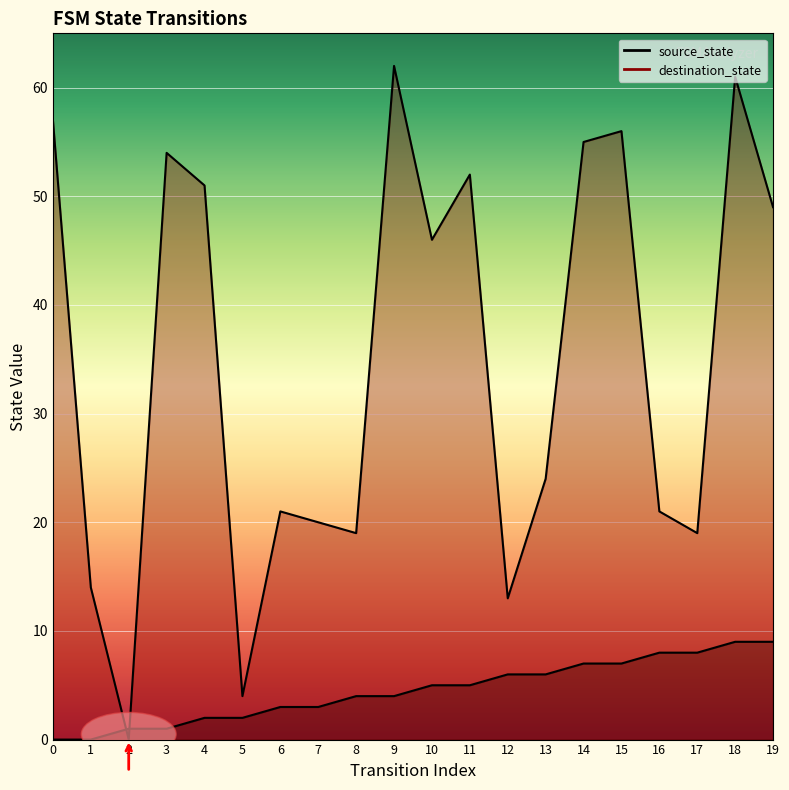

How many distinct data groups are displayed?

2